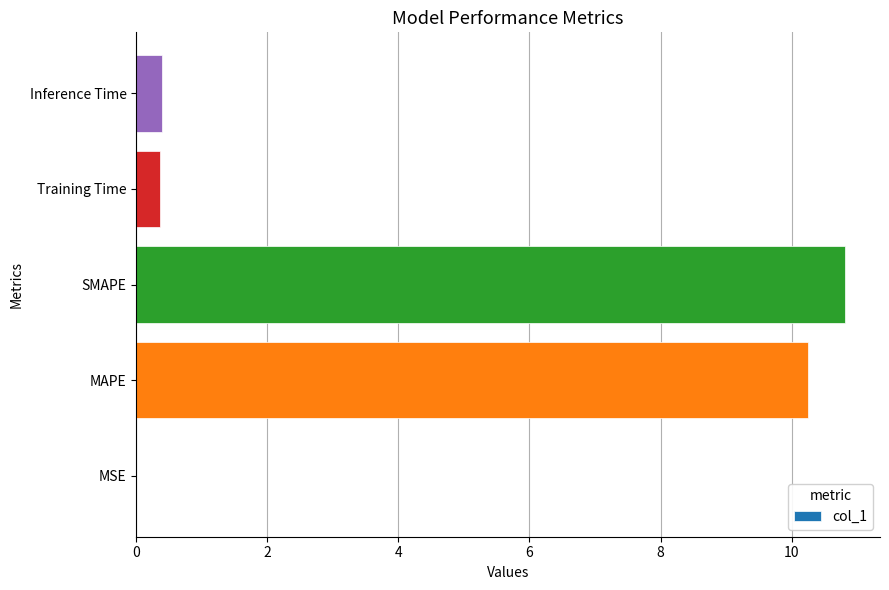

What value does the data have at Training Time?

0.4